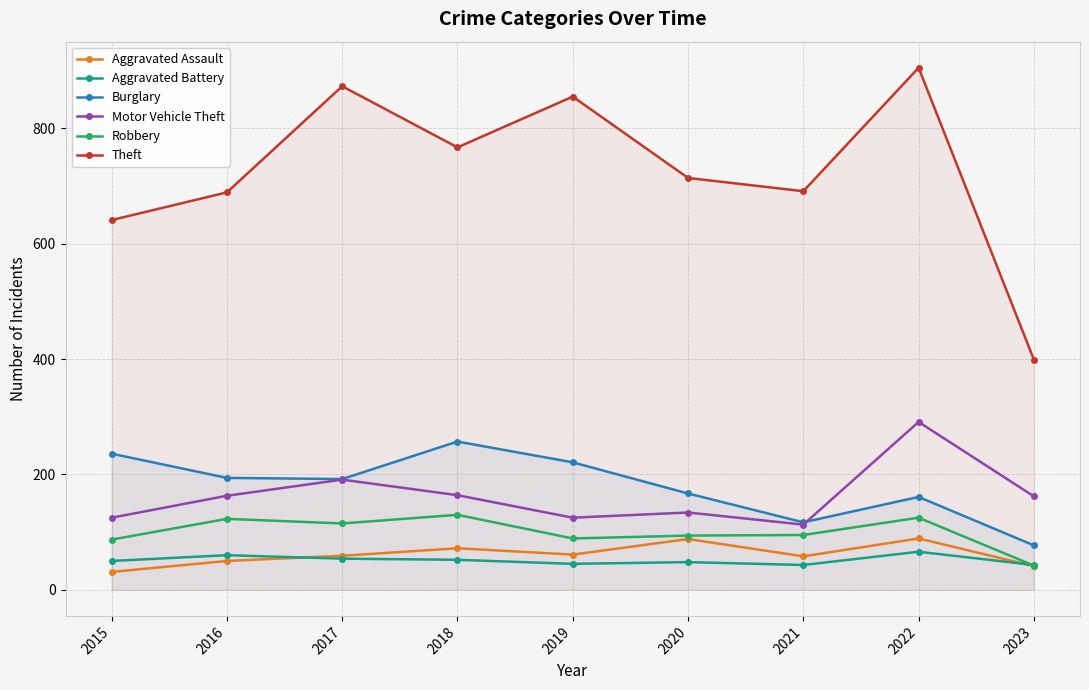

At which category does Aggravated Assault reach its first local valley?

2019